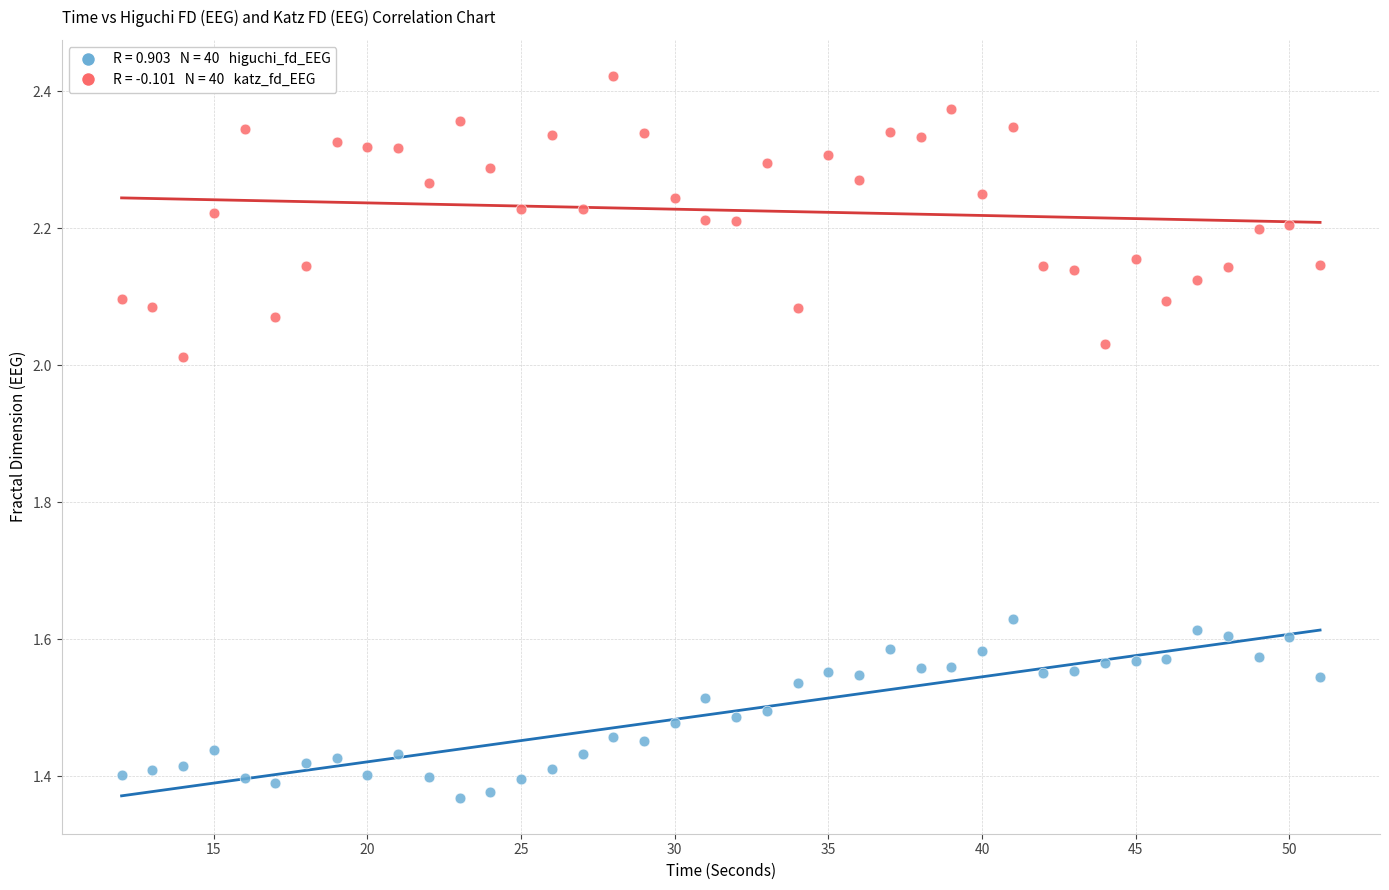

Across all data points, what is the range of Y values (max minus min)?

1.1